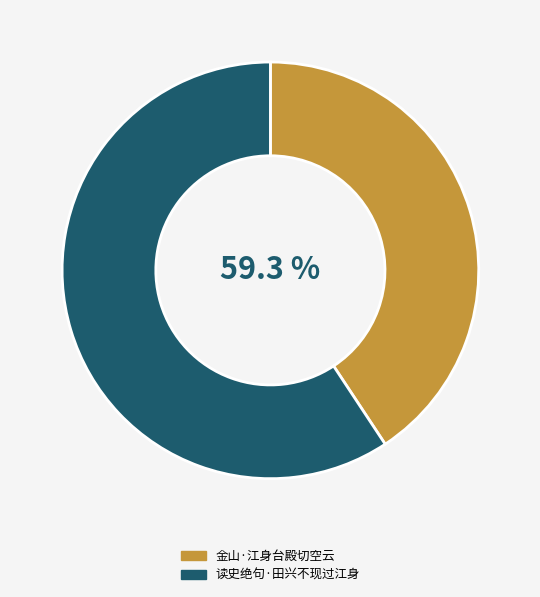

How many segments does this pie chart have?

2